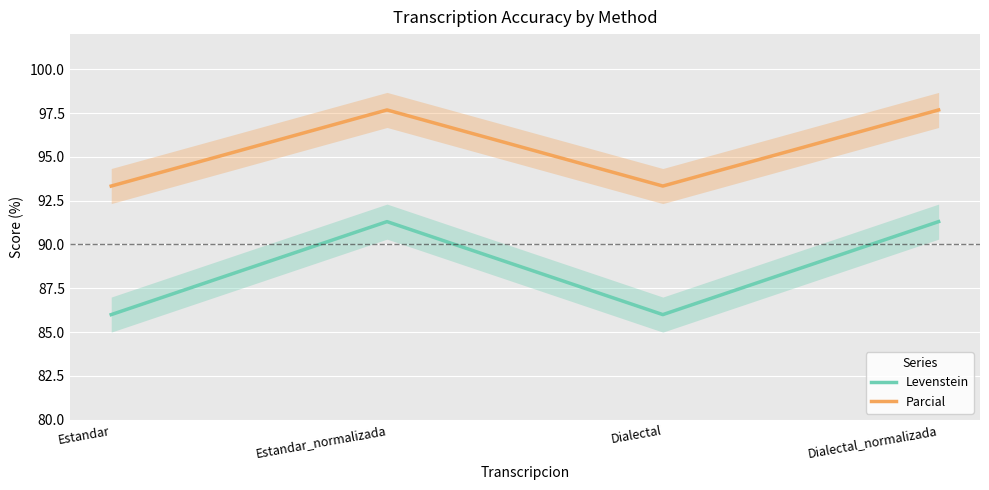

How many lines are shown in the chart?

2